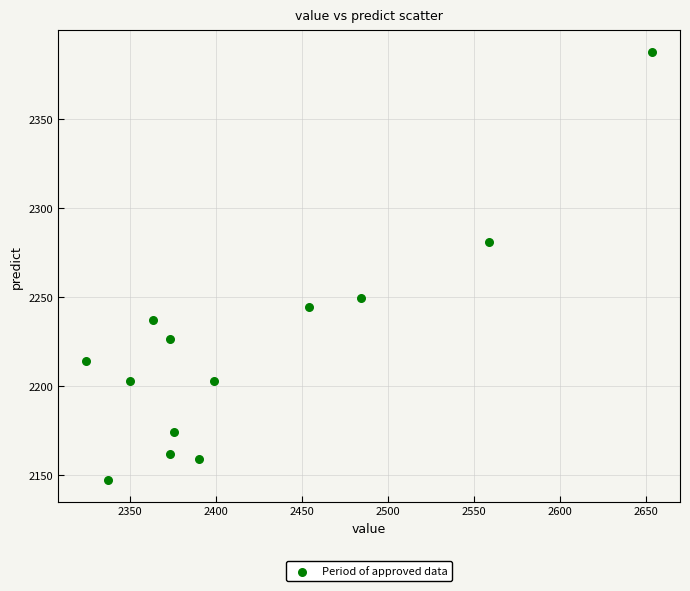

What Y value in the scatter plot is closest to 2267?

2280.9